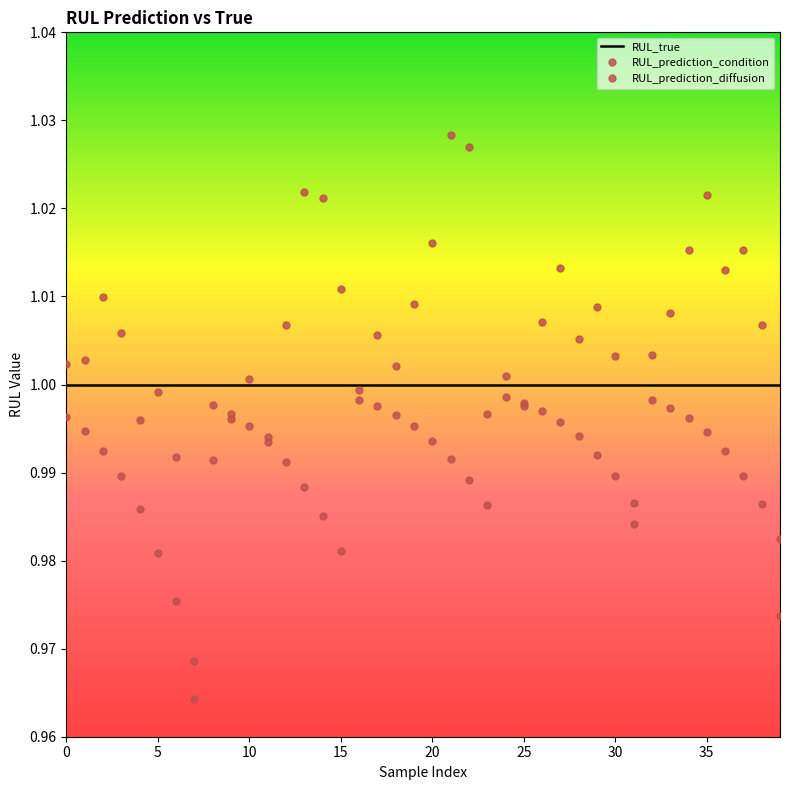

What is the label of the 24th point from the right?

16